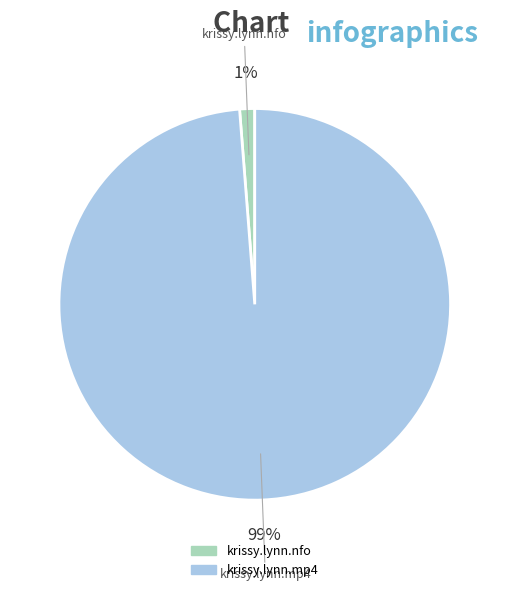

To the nearest percent, what is the difference between the largest and smallest slice percentages?

98%